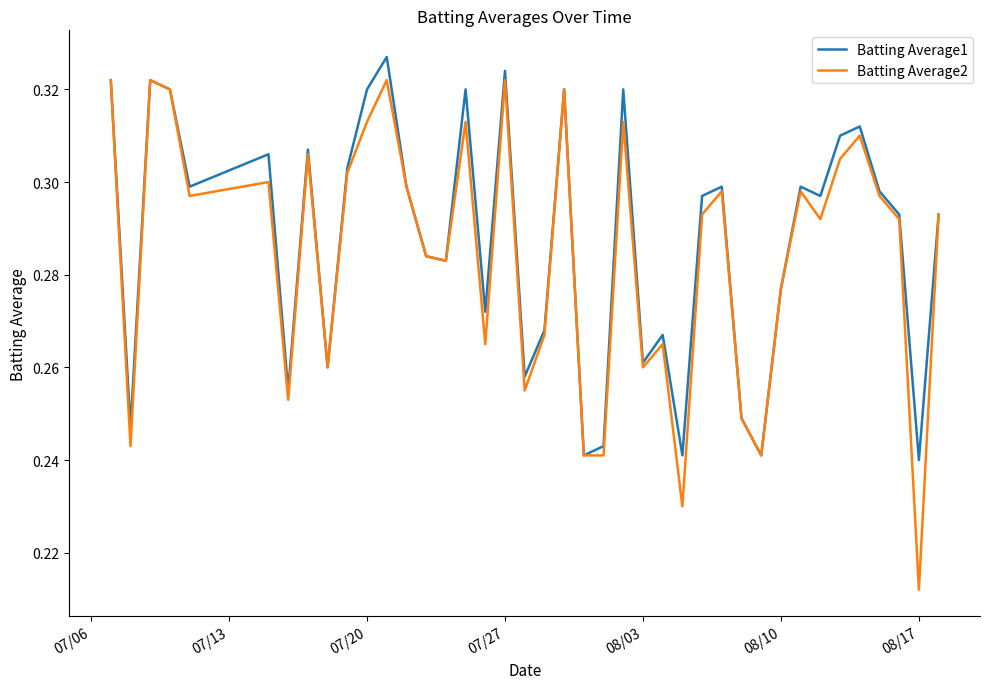

Which series has the largest range (max minus min)?

Batting Average2